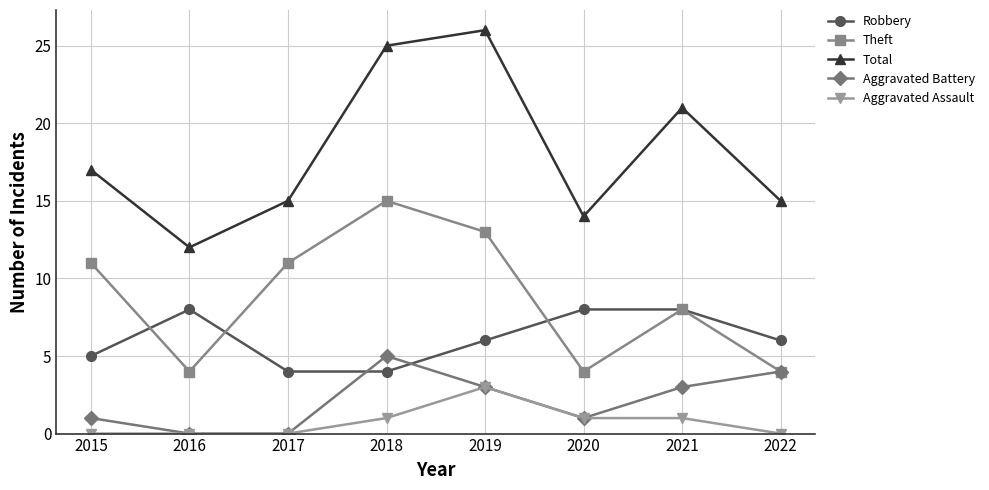

True or false: Aggravated Assault and Theft cross at least once.

False